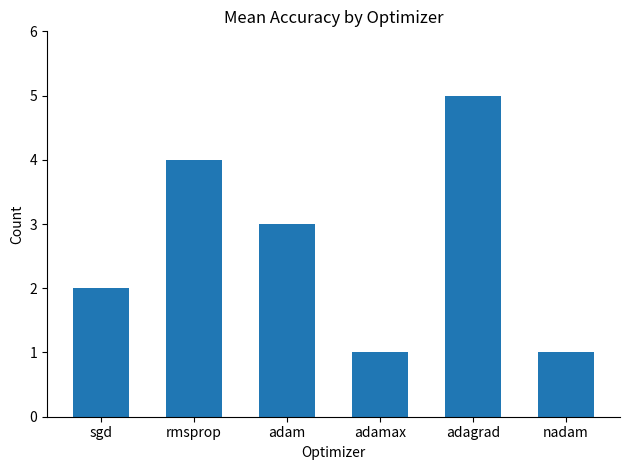

What is the change in value from sgd to adamax?

-1